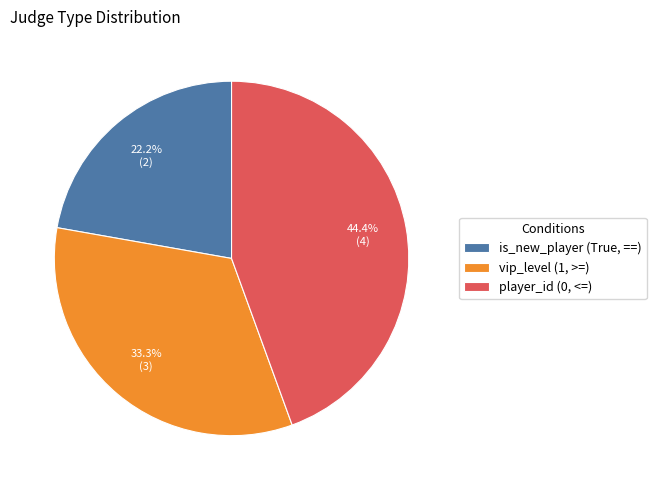

How many segments does this pie chart have?

3